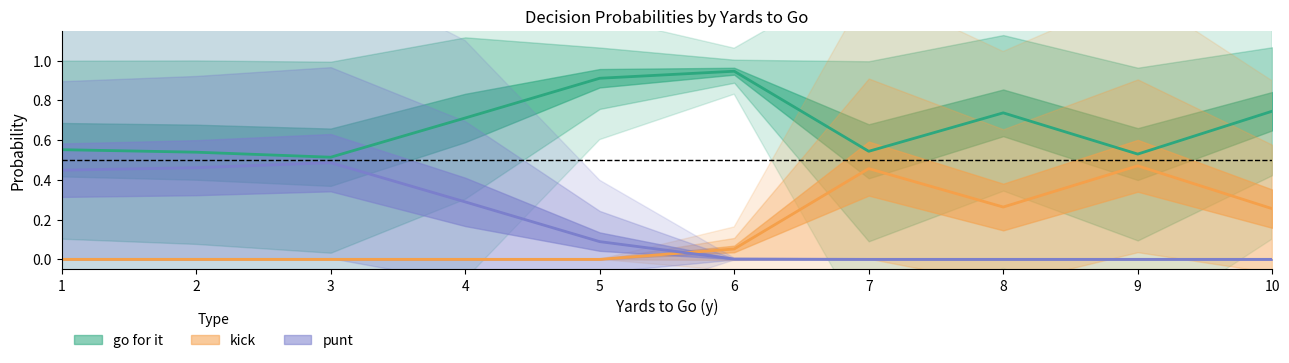

The value of punt at 10 is 0.2. True or false?

False